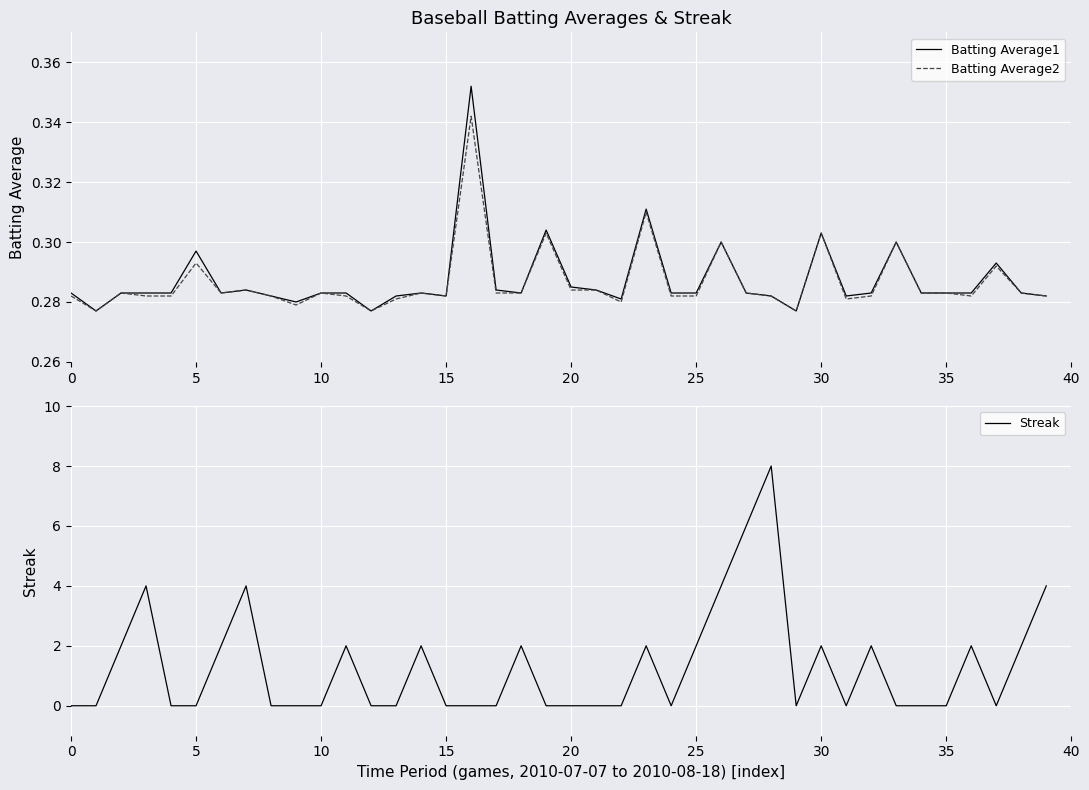

What is the average value of the Streak series?

1.3